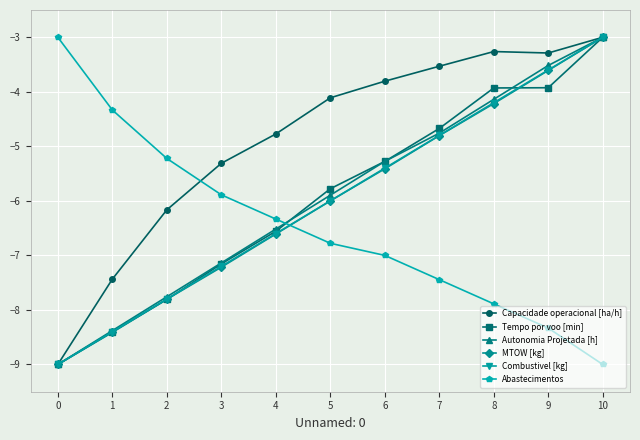

At which category does Capacidade operacional [ha/h] reach its first local valley?

9